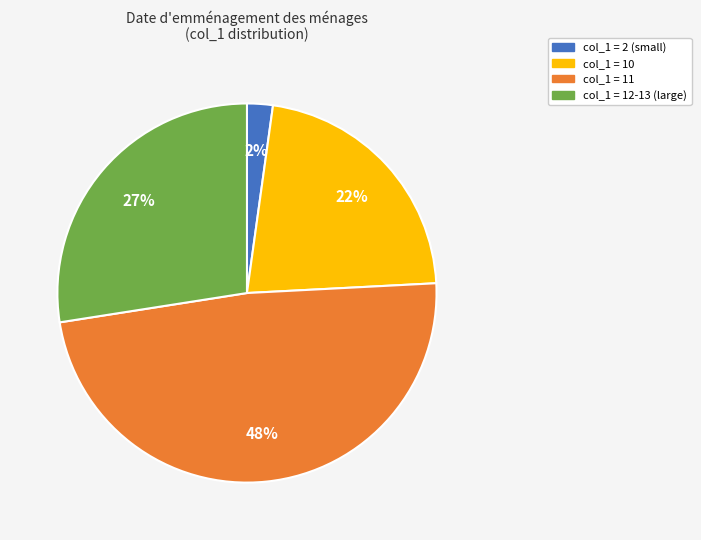

Is there any slice that represents more than half of the pie?

No